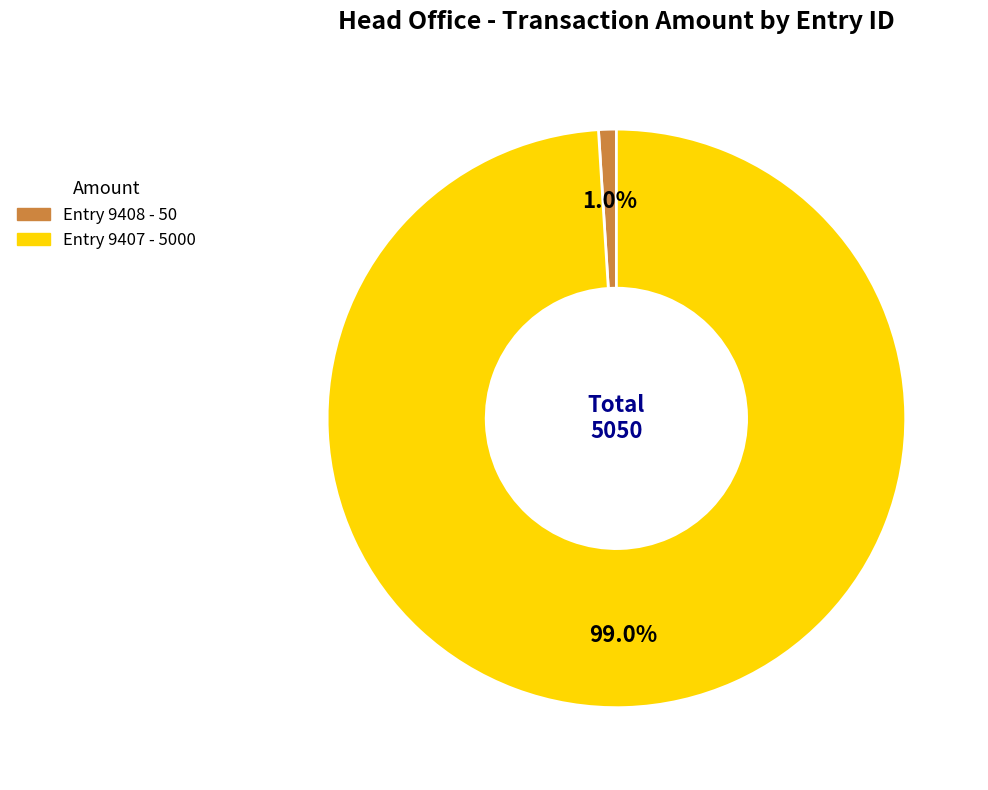

Is there a majority slice in this chart?

Yes